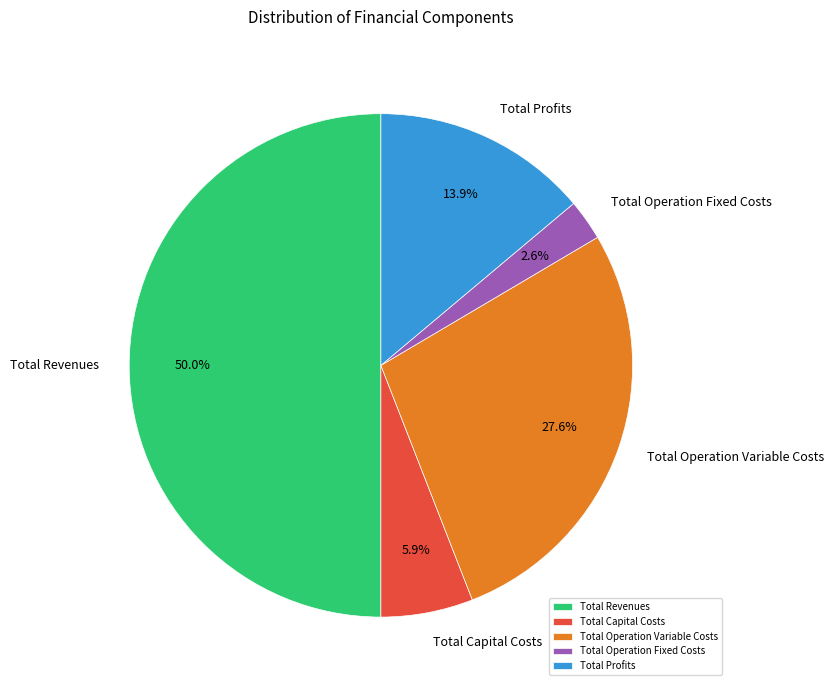

What percentage do Total Operation Fixed Costs and Total Profits together represent?

16.5%